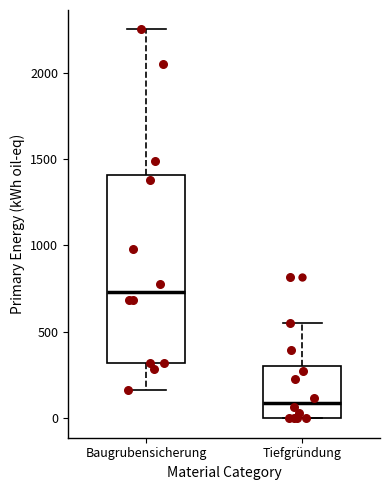

Which box has the lowest median line?

Tiefgründung